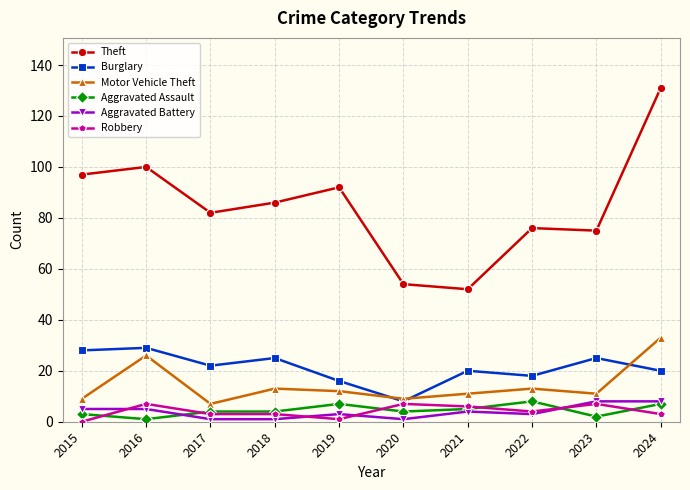

What is the sum of all Robbery values?

41